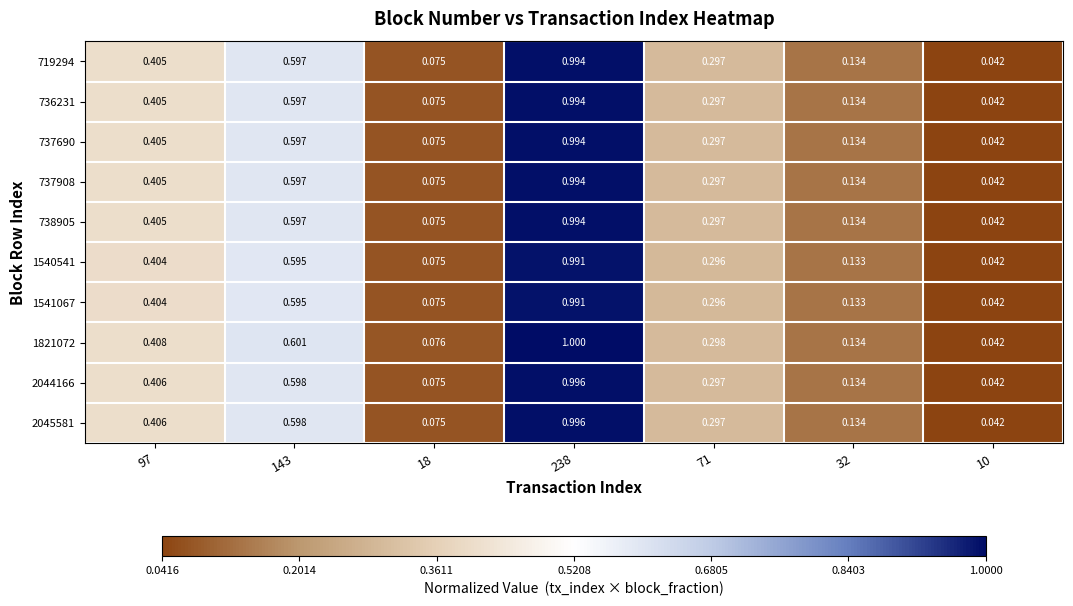

Count the number of data series in this chart.

10